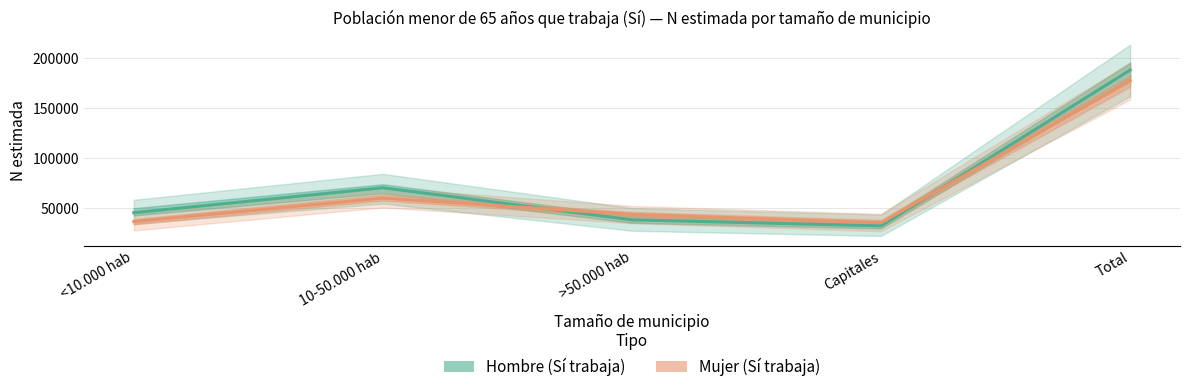

Rank the series by their maximum value, from lowest to highest.

Mujer estimación, Hombre estimación